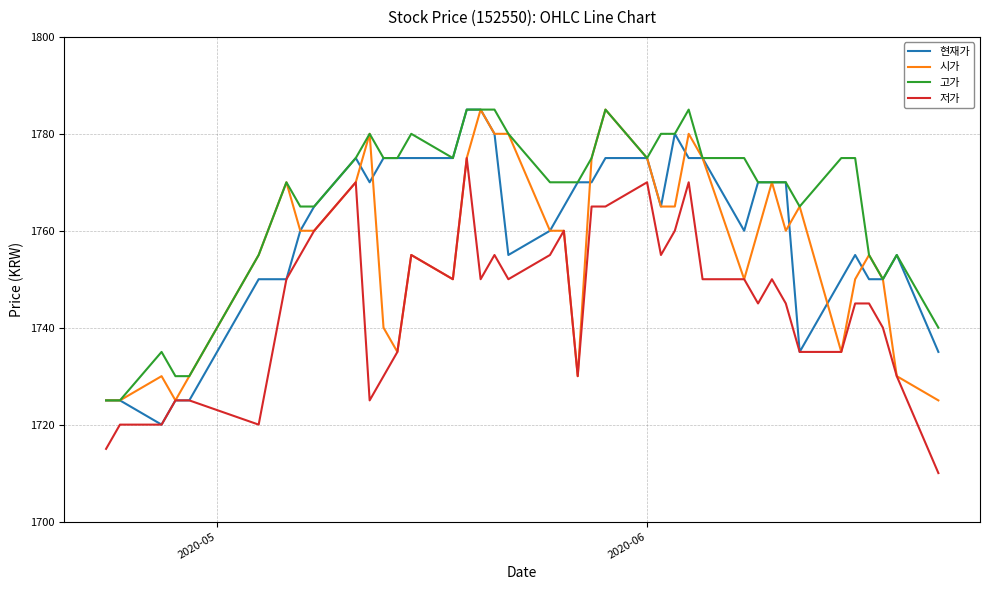

Which series has the largest total across all categories?

고가